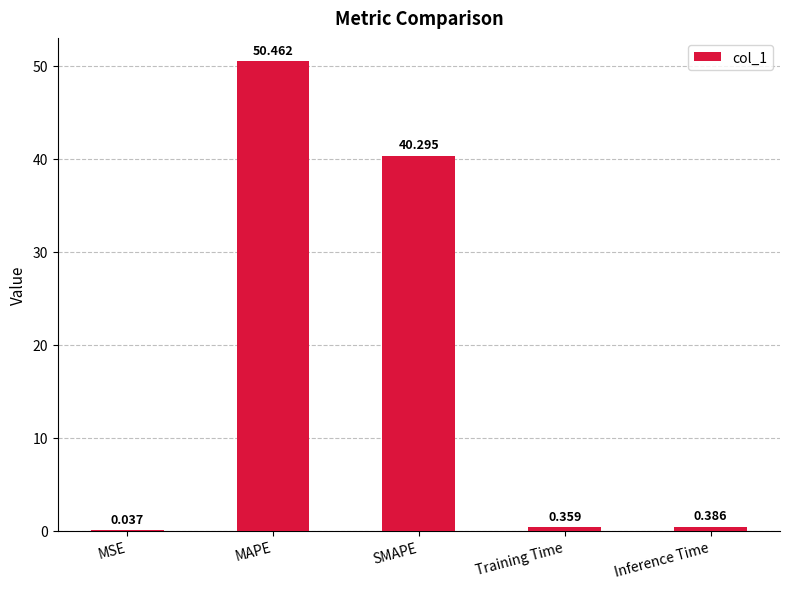

Which category has the highest value across all series?

MAPE